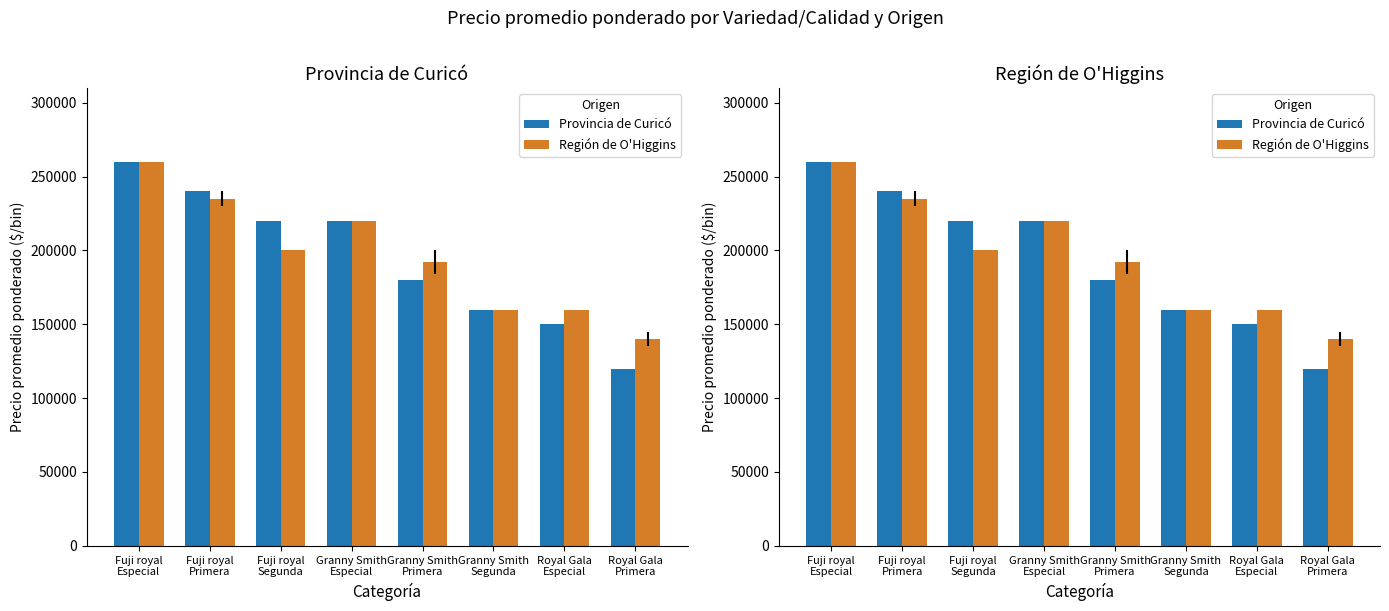

Reading left to right, transcribe all the data shown in this chart.

Provincia de Curicó: 260000	240000	220000	220000	180000	160000	150000	120000
Región de O'Higgins: 260000	235000	200000	220000	192000	160000	160000	140000